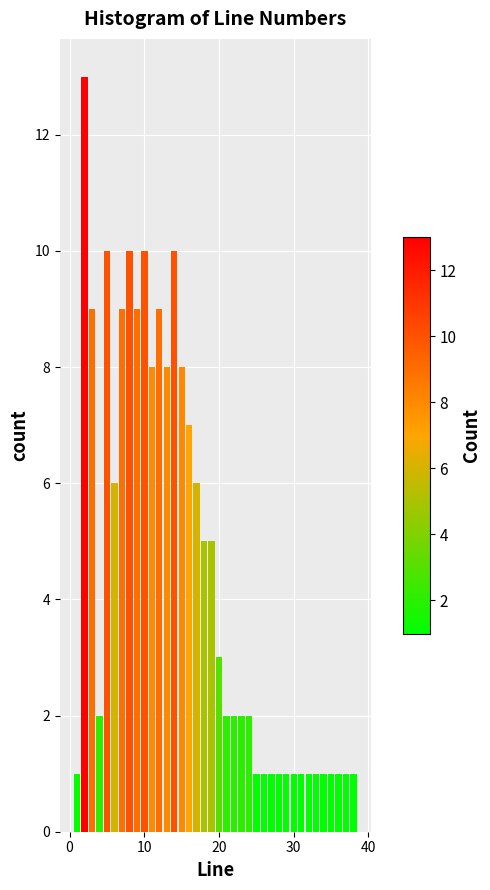

Read against the x-axis, roughly where is the centre of the tallest bar?

2